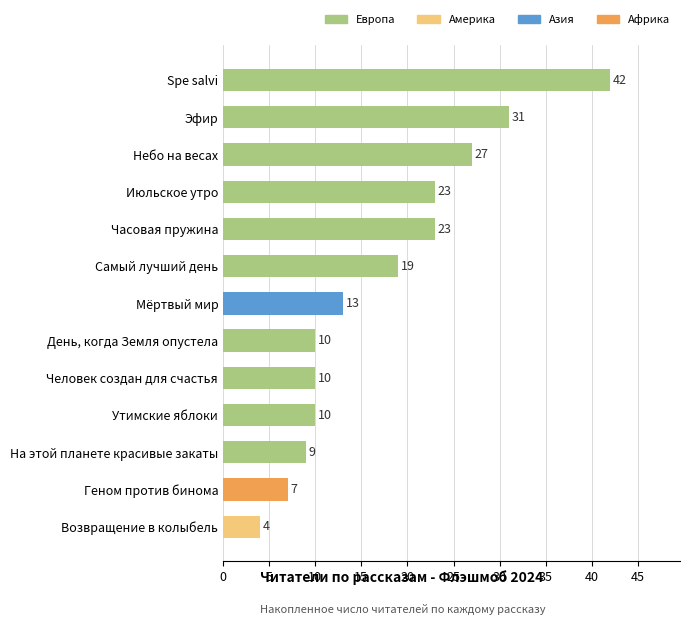

What is the greatest value displayed?

42